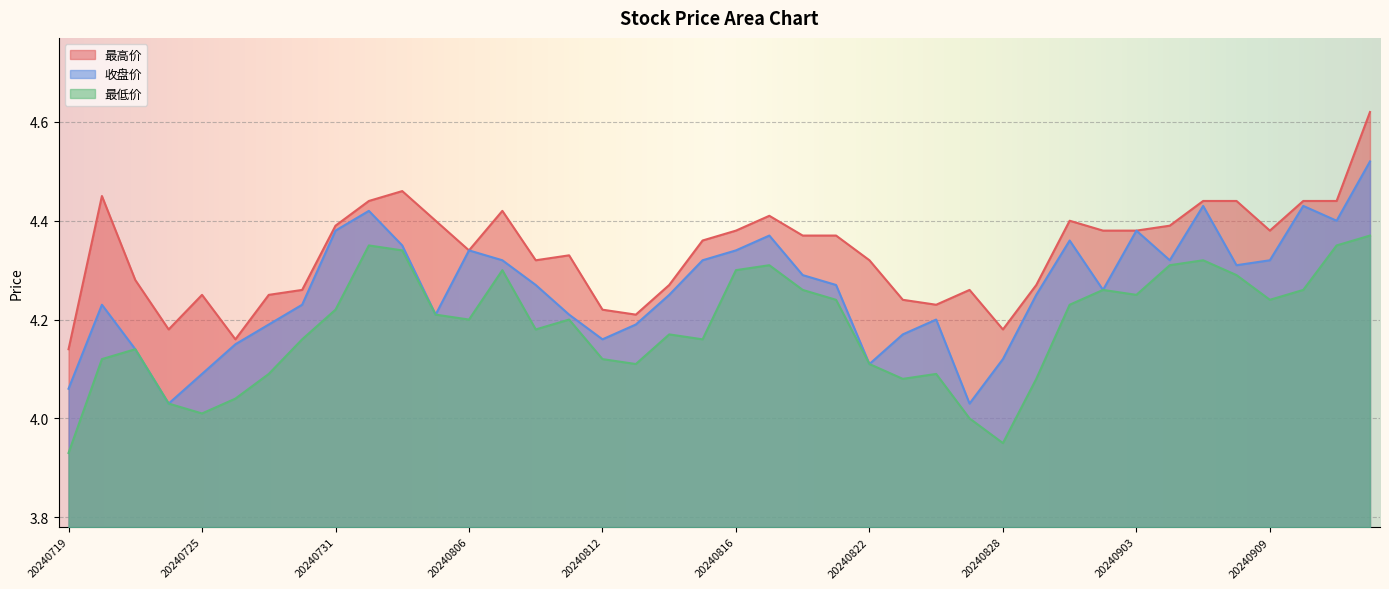

How many lines are shown in the chart?

3